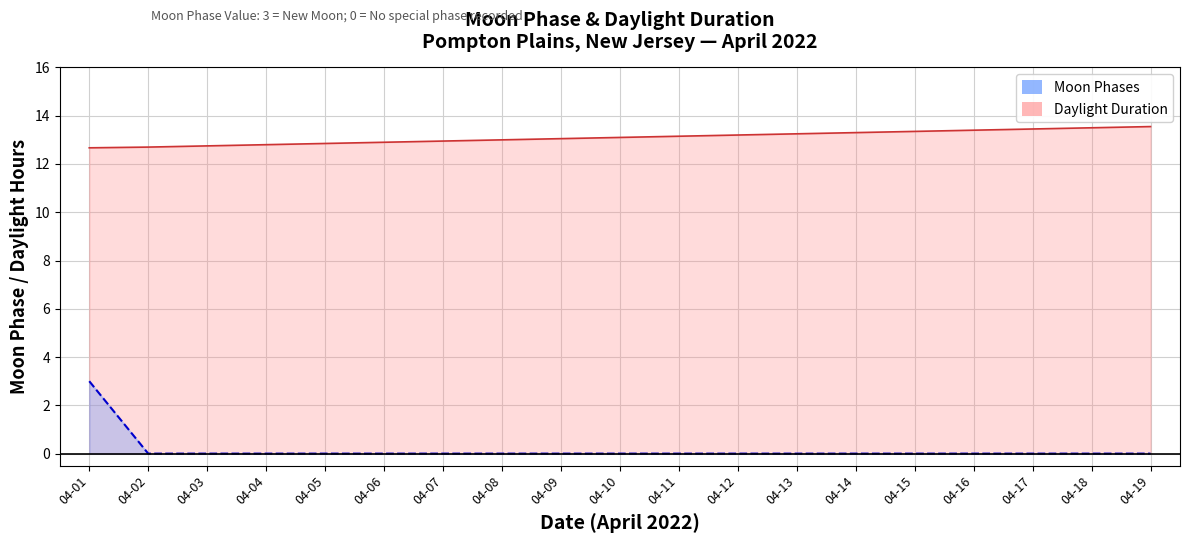

Where is the data nearest to the value 1?

04-02